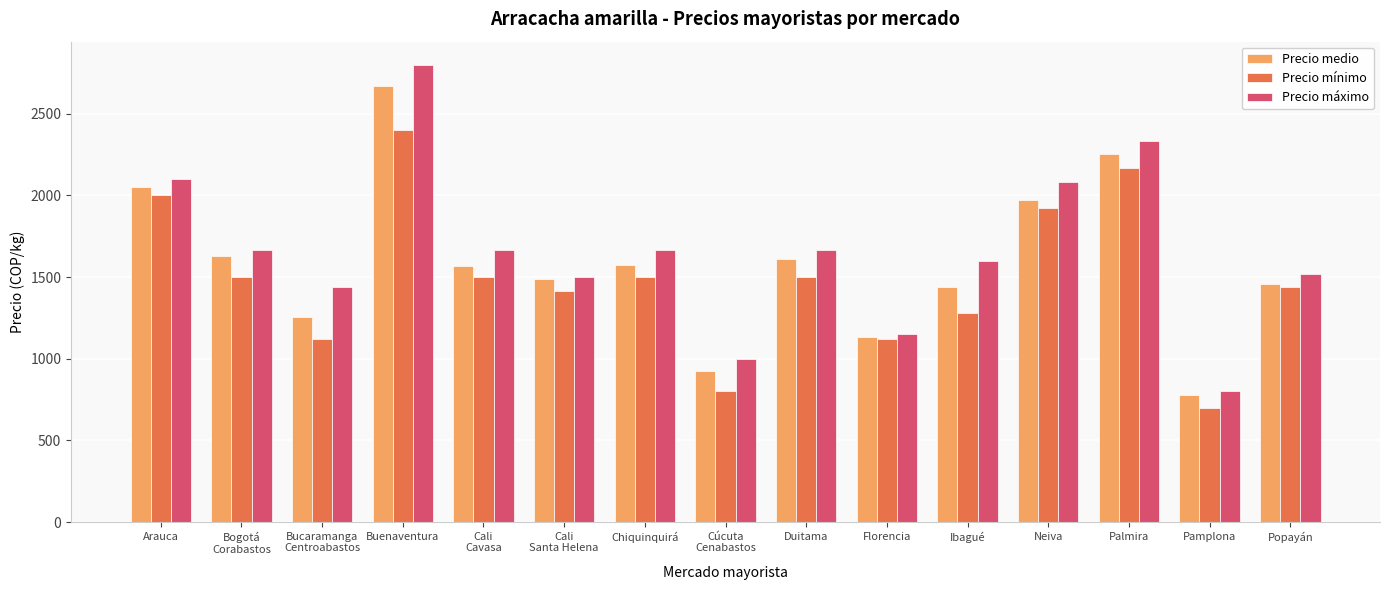

What is the sum of all Precio mínimo values?

22364